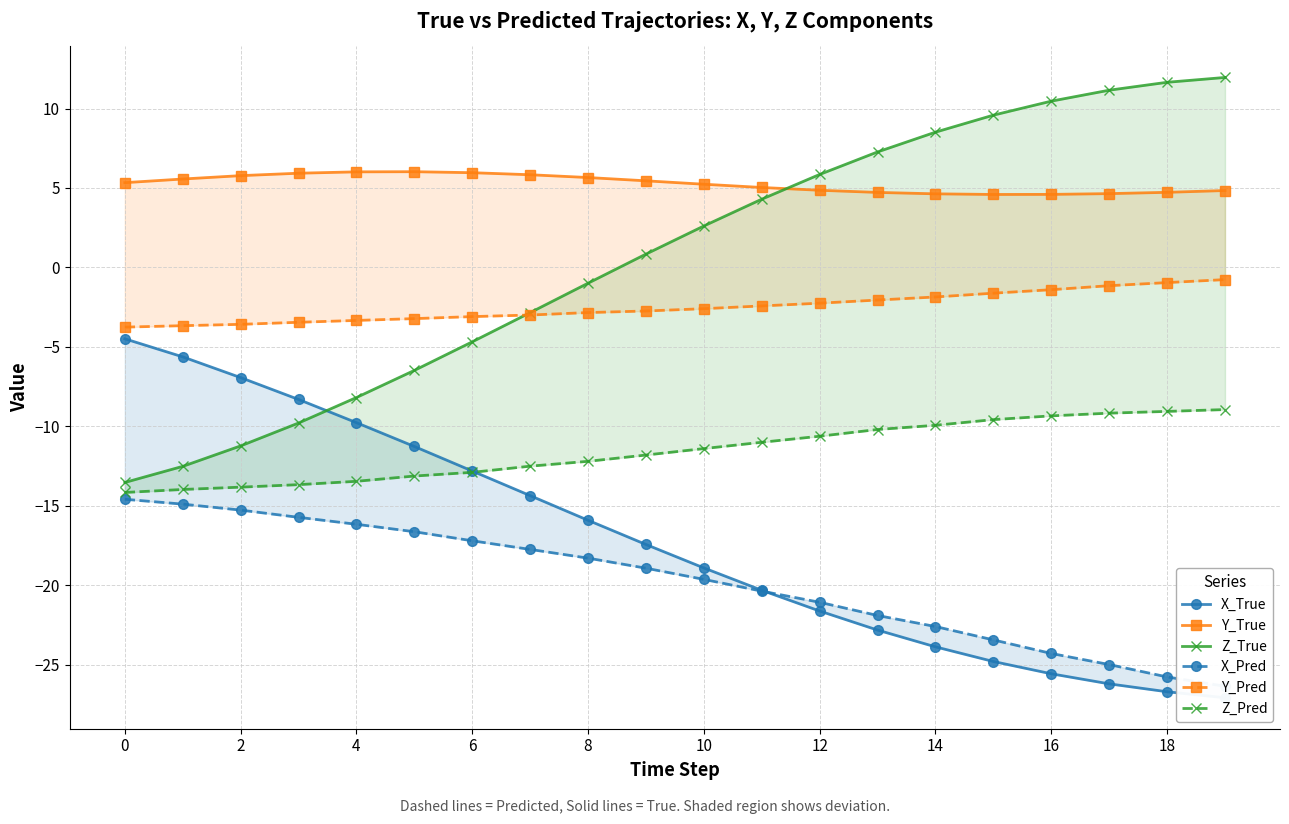

Between 11 and 10, which is larger?

10